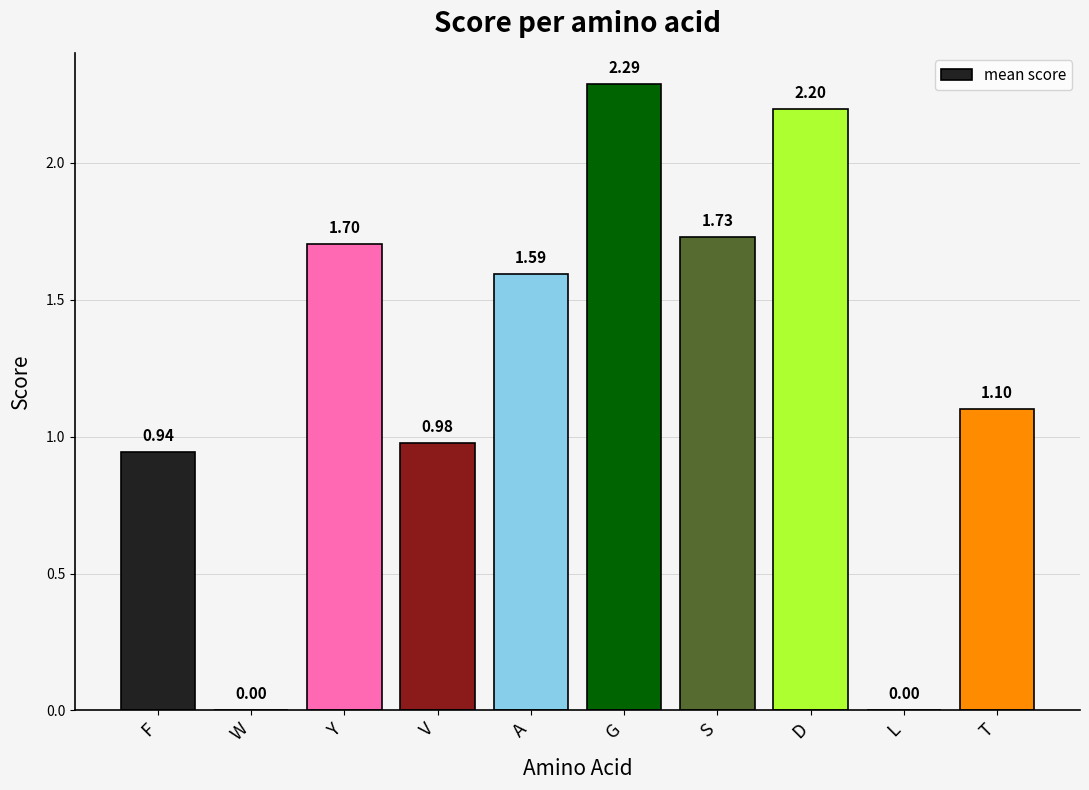

True or false: the data shows 1.3 at V.

False